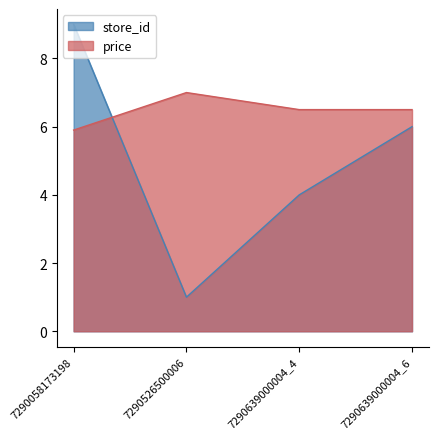

Which category has the lowest value across all series?

7290526500006